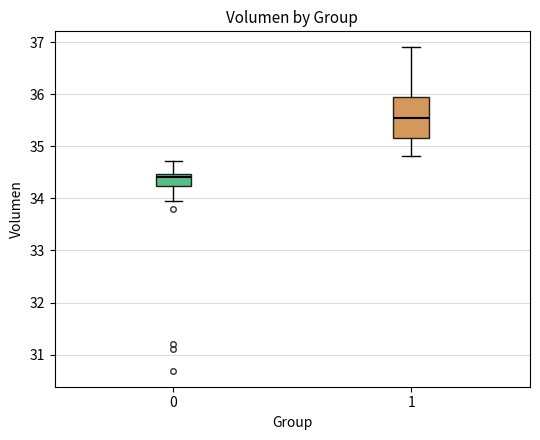

Comparing the boxes themselves (not the whiskers), which one is the tallest?

1